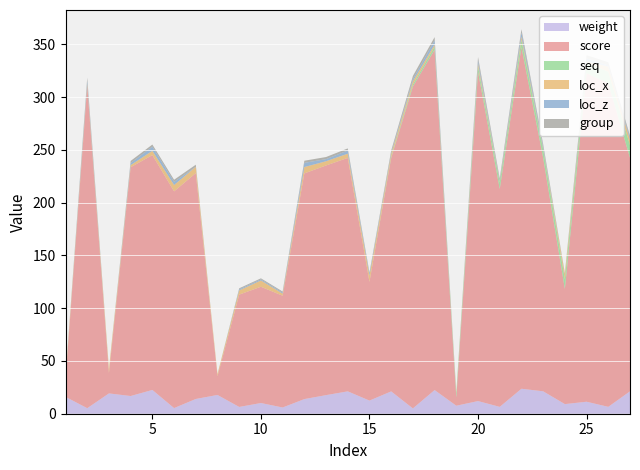

Reading left to right, transcribe all the data shown in this chart.

weight: 16.0	5.2	19.2	16.8	22.5	5.3	14.0	17.8	6.4	10.2	5.9	13.9	17.6	21.2	12.4	21.2	5.0	22.4	7.6	12.0	6.5	23.7	21.3	9.1	11.4	6.5	21.2
score: 16.0	305.2	19.2	216.8	222.5	205.3	214.0	17.8	106.4	110.2	105.9	213.9	217.6	221.2	112.5	221.2	305.0	322.4	7.6	312.0	206.5	323.7	221.3	109.1	311.4	306.5	221.2
seq: 0.0	0.0	0.0	0.0	0.0	0.0	0.0	0.0	0.0	0.0	0.0	0.0	0.0	0.0	0.0	1.0	2.0	3.0	4.0	5.0	6.0	7.0	8.0	9.0	10.0	11.0	12.0
loc_x: 3.0	2.0	4.0	2.0	4.0	6.0	6.0	2.0	4.0	6.0	2.0	6.0	4.0	4.0	6.0	3.0	3.0	2.0	1.0	3.0	1.0	3.0	1.0	5.0	1.0	5.0	5.0
loc_z: 0.0	3.0	0.0	2.0	4.0	3.0	0.0	0.0	1.0	1.0	1.0	4.0	2.0	3.0	2.0	1.0	2.0	4.0	0.0	3.0	1.0	4.0	2.0	0.0	3.0	1.0	2.0
group: 0.0	3.0	0.0	2.0	2.0	2.0	2.0	0.0	1.0	1.0	1.0	2.0	2.0	2.0	1.0	2.0	3.0	3.0	0.0	3.0	2.0	3.0	2.0	1.0	3.0	3.0	2.0